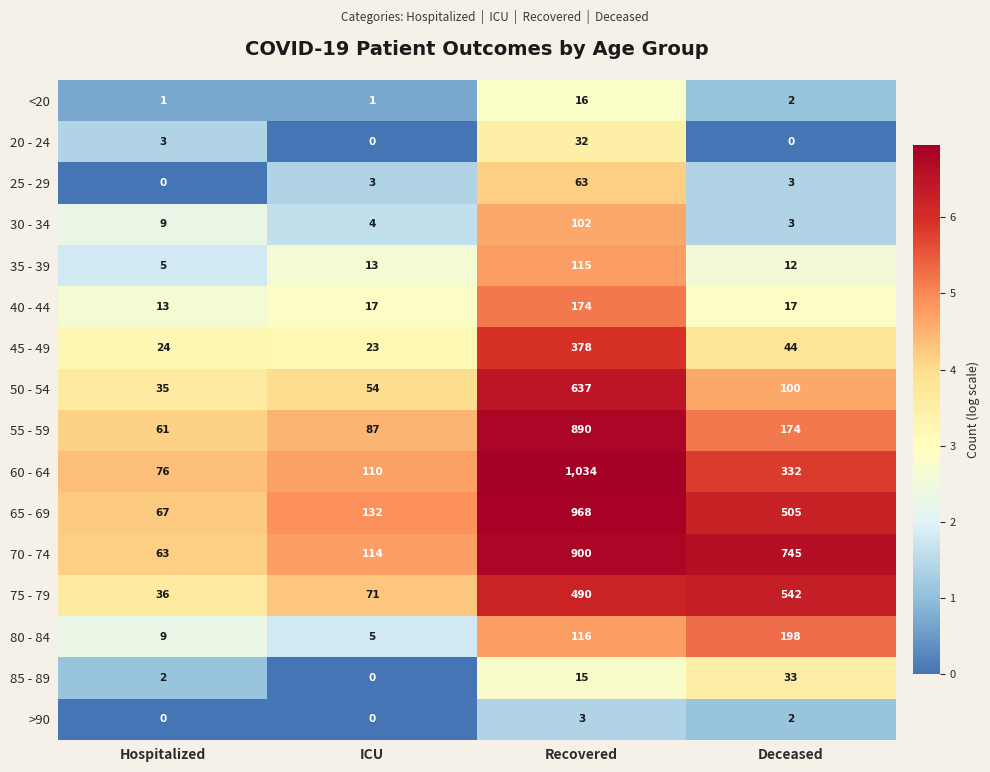

At which label does 65 - 69 first exceed 505?

Recovered